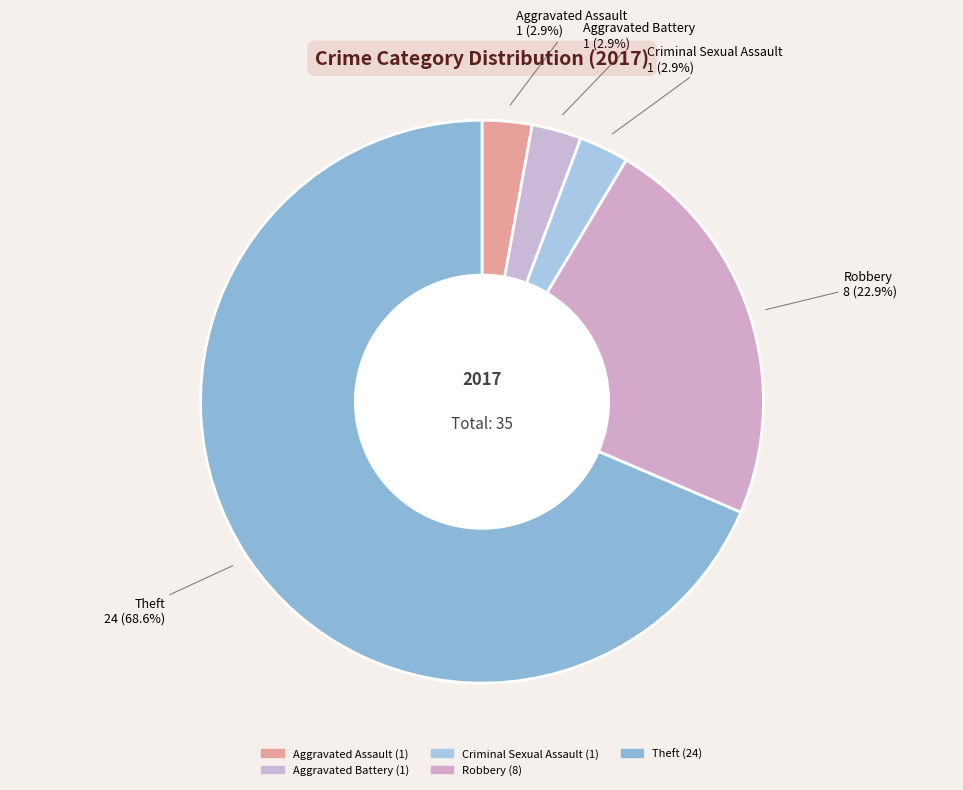

Combined, what portion of the pie is Aggravated Assault and Theft?

71.4%